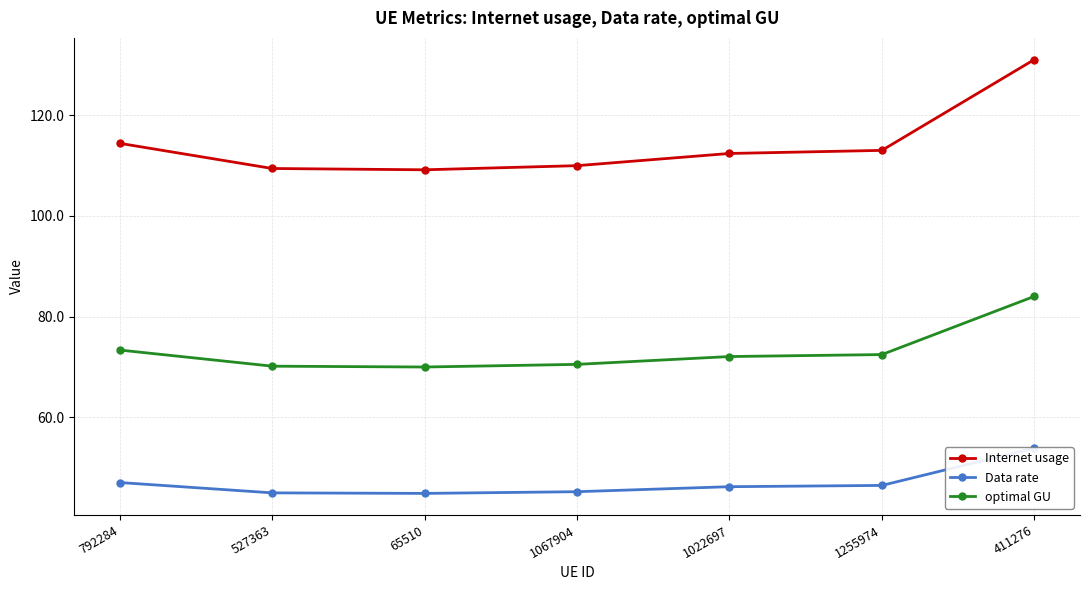

True or false: optimal GU has a value of 70.0 at 65510.

True